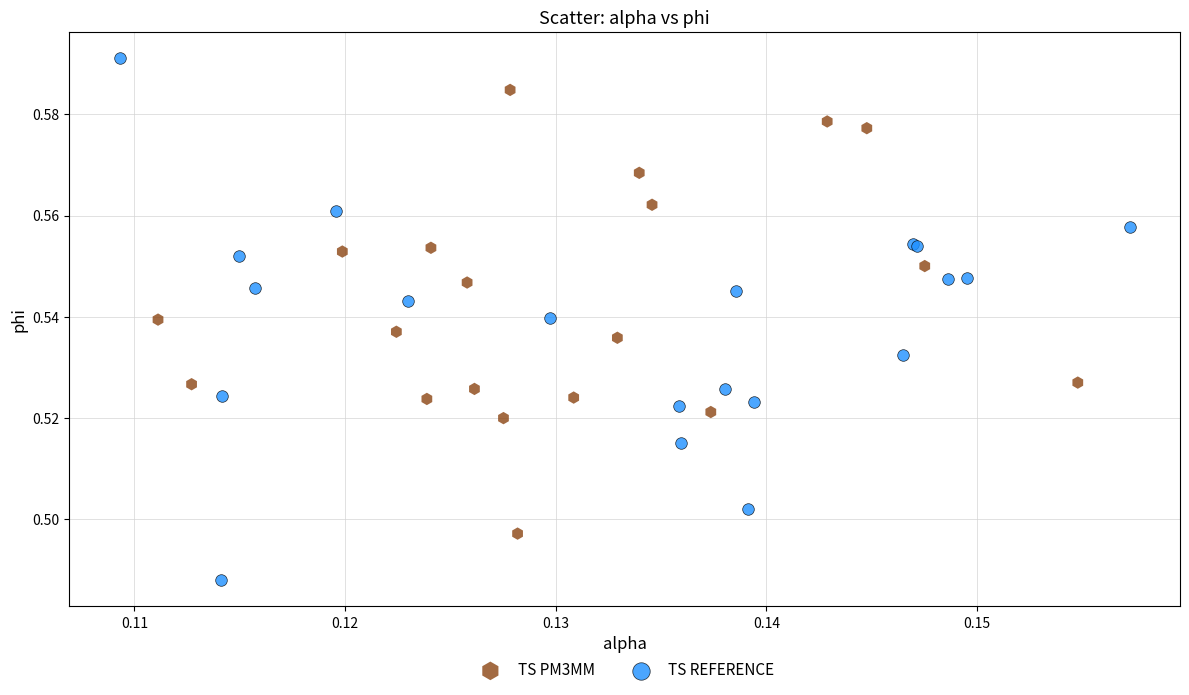

What are all the series names shown in the legend?

TS PM3MM, TS REFERENCE